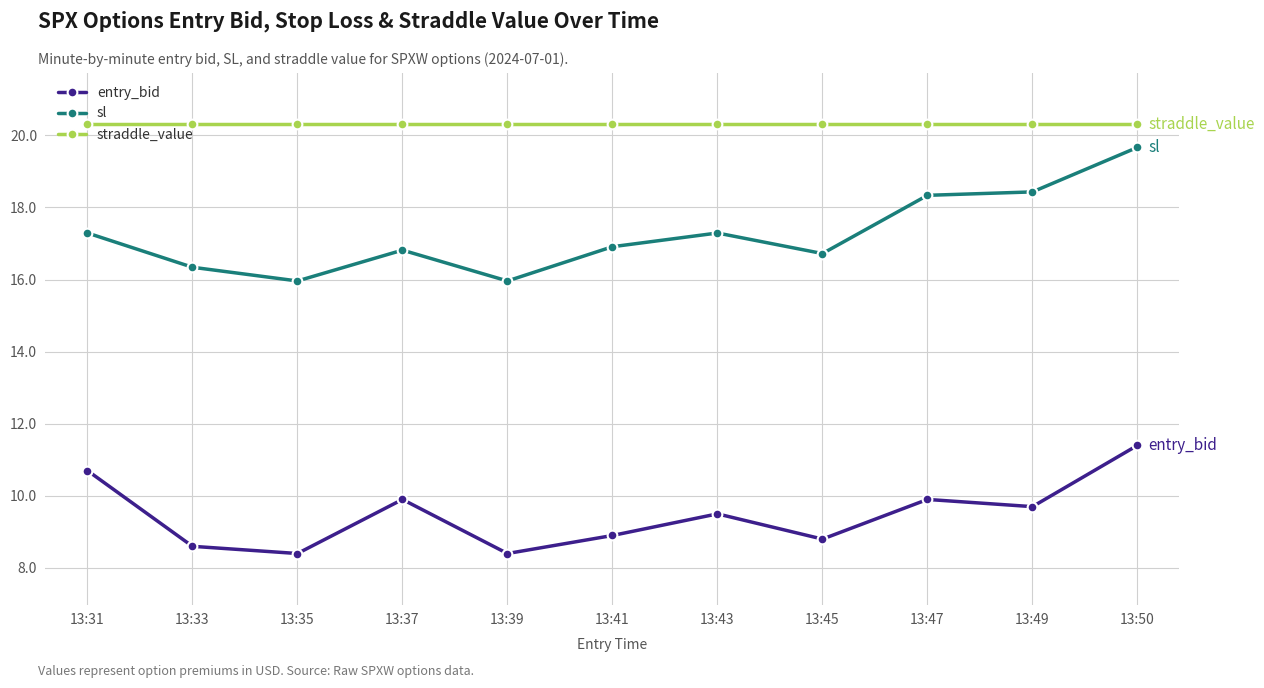

Reading left to right, extract all data points from this chart.

entry_bid: 10.7	8.6	8.4	9.9	8.4	8.9	9.5	8.8	9.9	9.7	11.4
sl: 17.3	16.3	16.0	16.8	16.0	16.9	17.3	16.7	18.3	18.4	19.7
straddle_value: 20.3	20.3	20.3	20.3	20.3	20.3	20.3	20.3	20.3	20.3	20.3